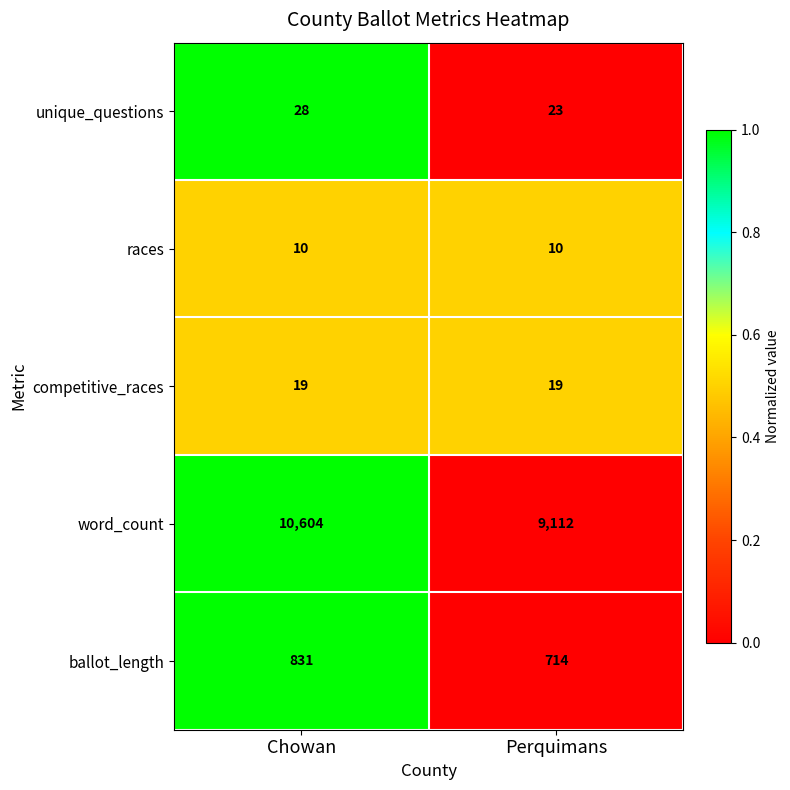

What is the minimum value shown in the chart?

10